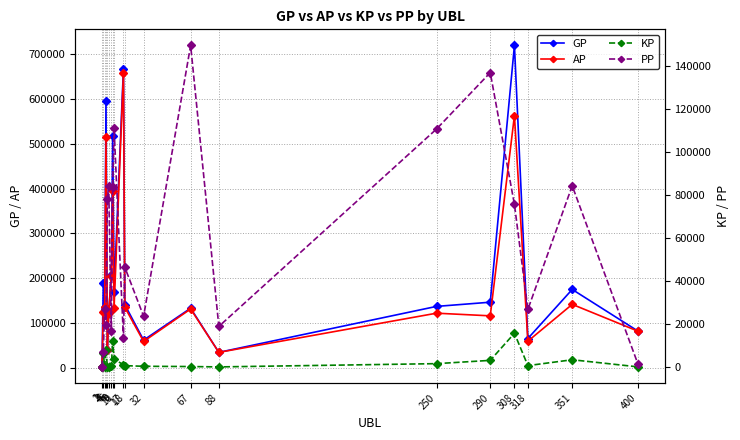

What is the difference between the GP values at 4 and 5?

555574